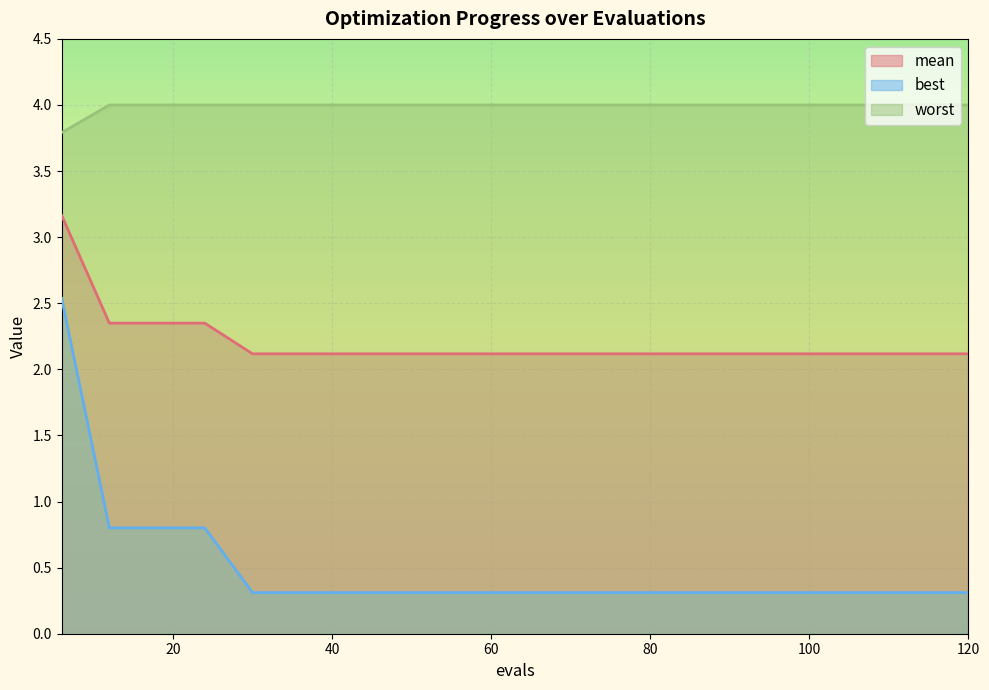

True or false: mean and best cross at least once.

False